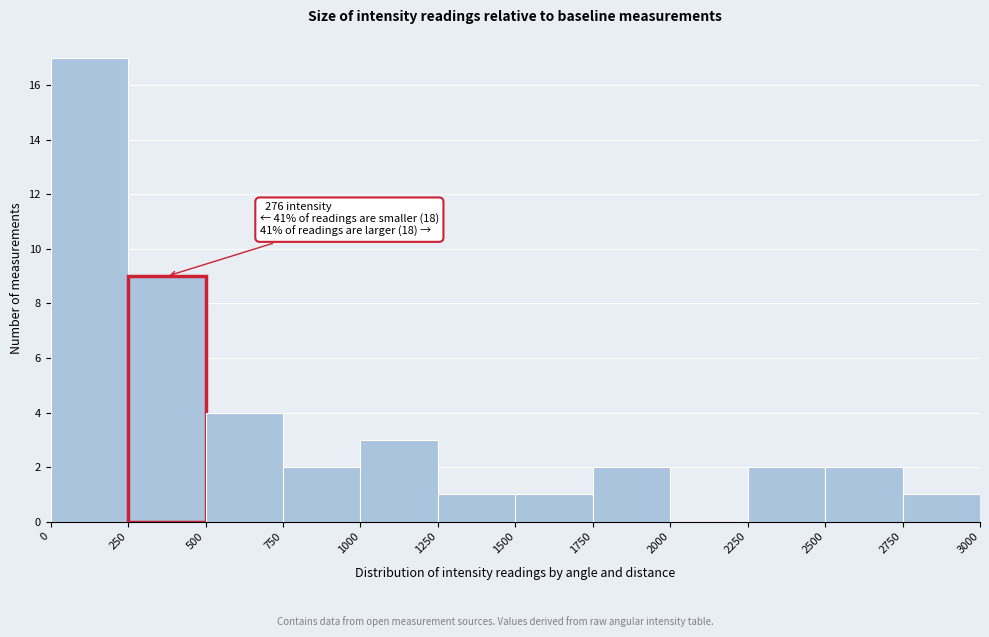

Over which range of the x-axis is the bar tallest?

0 to 250